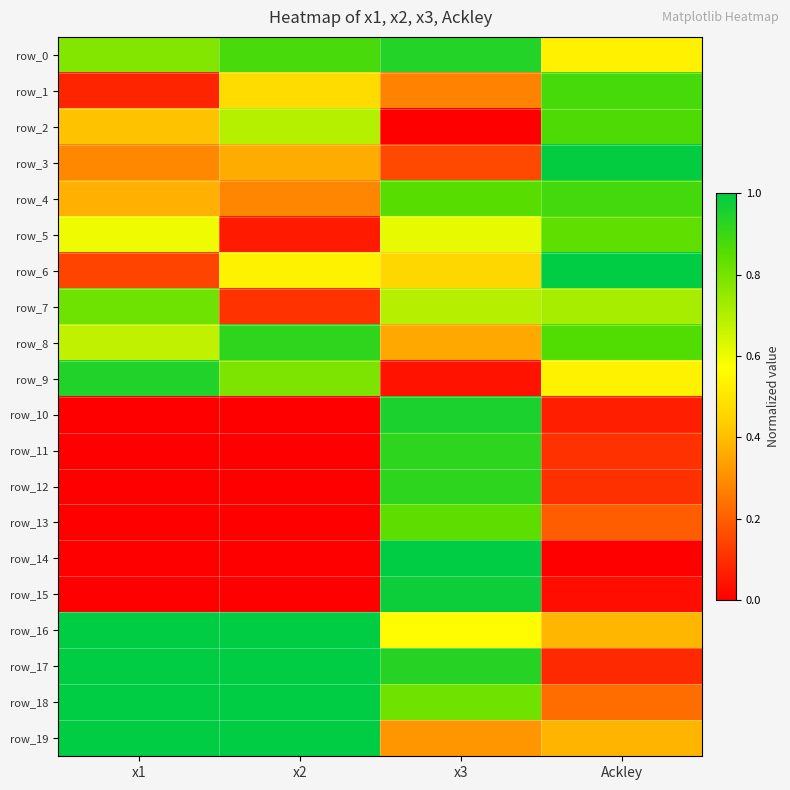

Between Ackley and x3, which is larger?

x3